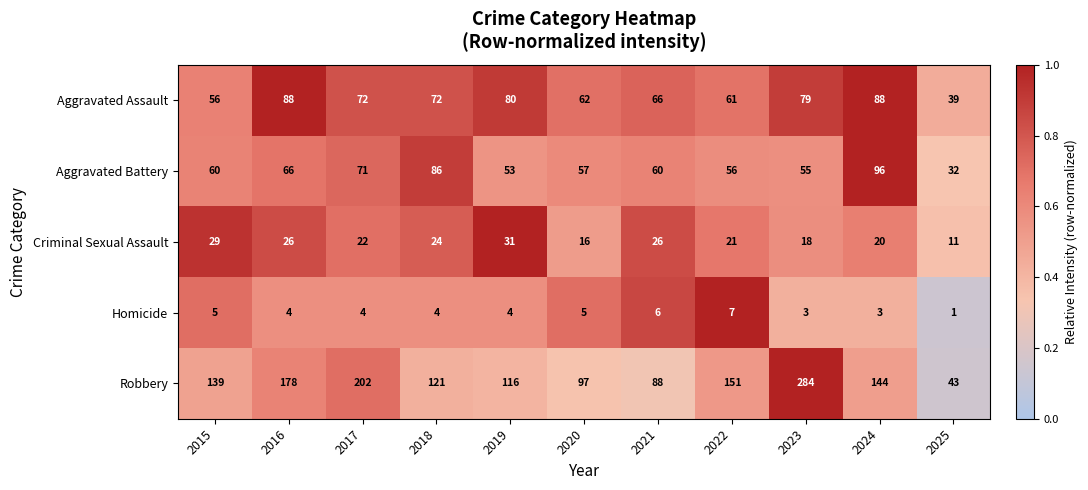

Between 2018 and 2020, which series saw the biggest shift?

Aggravated Battery